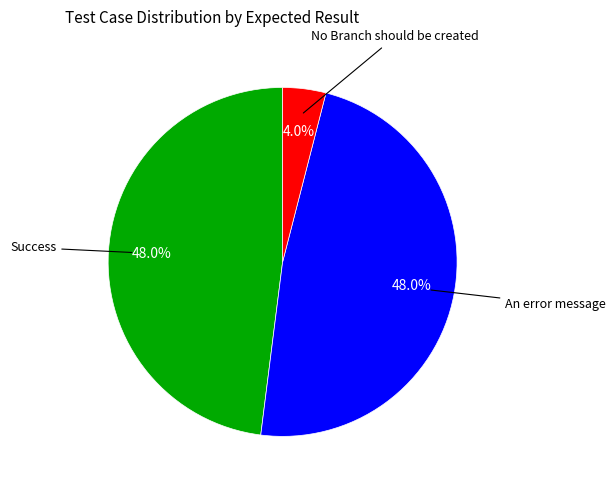

Does any single category account for the majority?

No